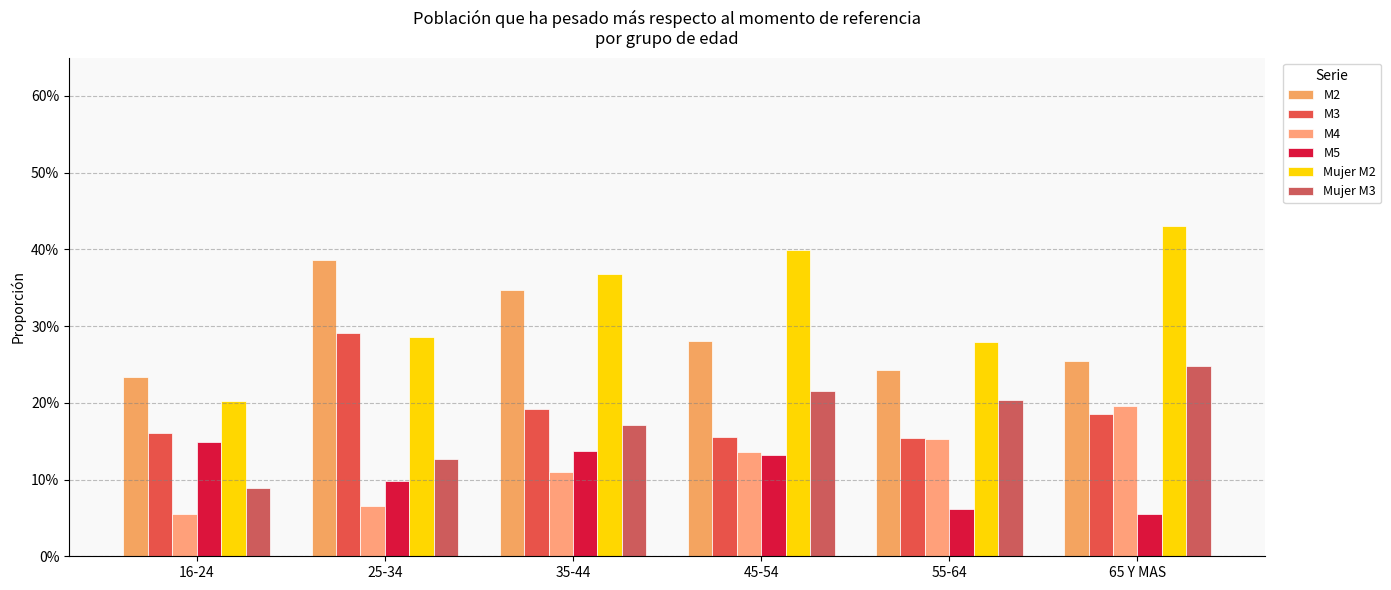

Does the chart contain any negative values?

No